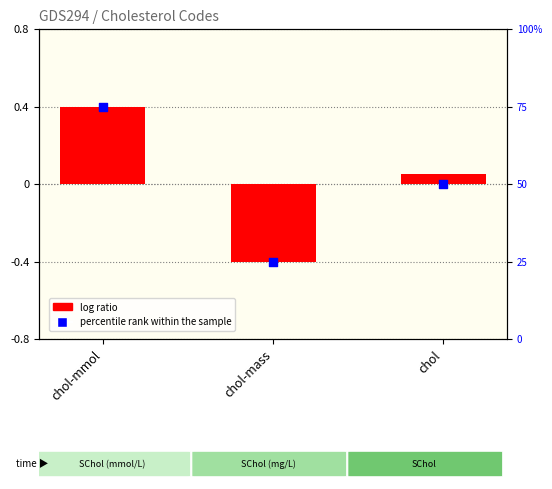

What is the total value across all series at chol-mass?

24.6